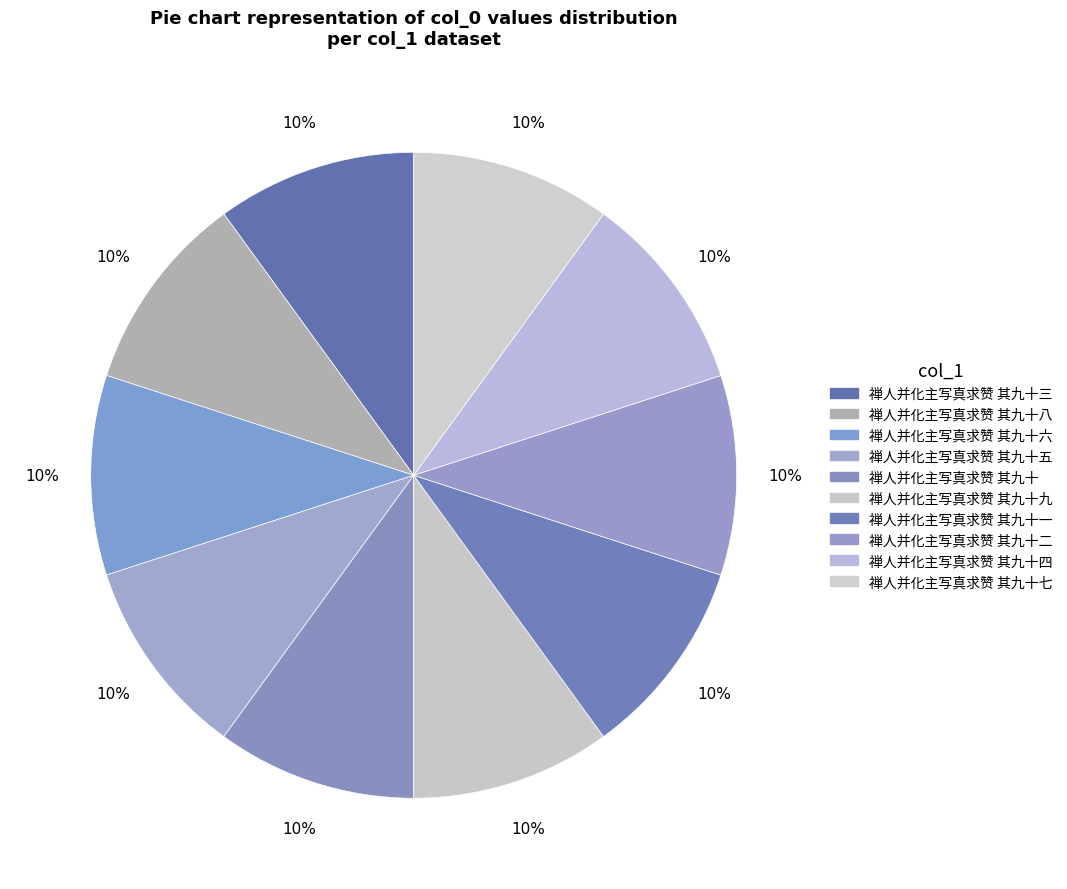

Count the number of slices in the pie.

10